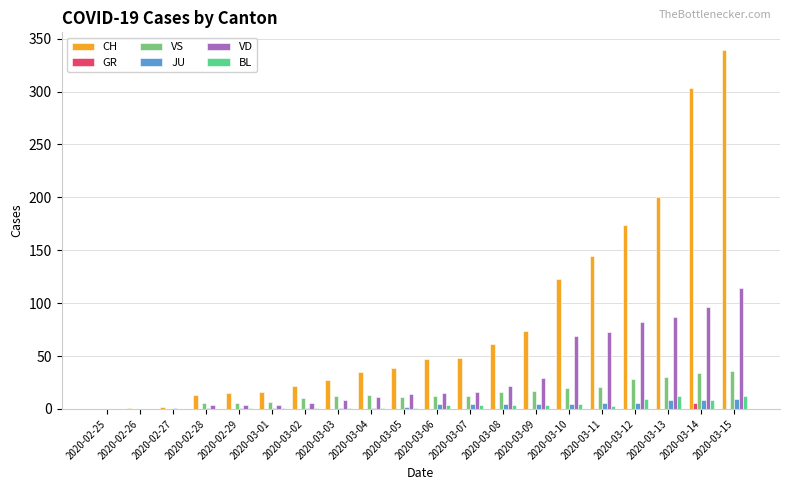

How many data points does each series have?

20